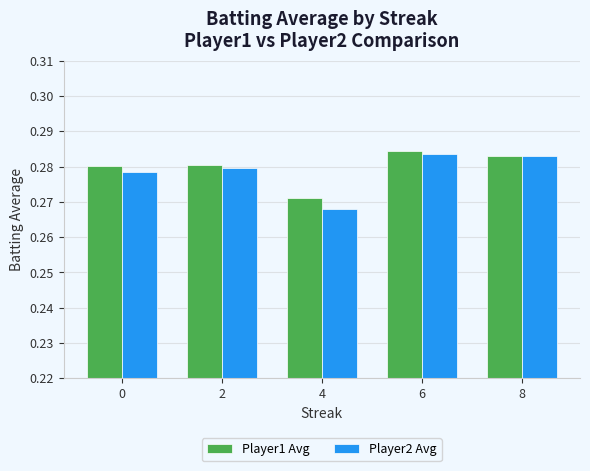

Rank the series by their average value, from highest to lowest.

Player1 Avg, Player2 Avg